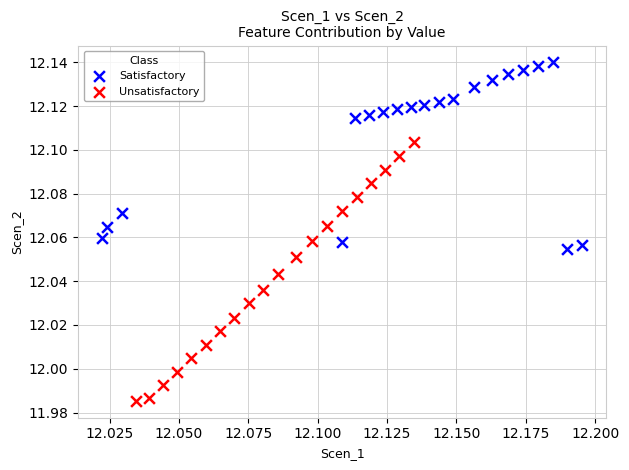

Which series reaches the minimum Y coordinate?

Unsatisfactory